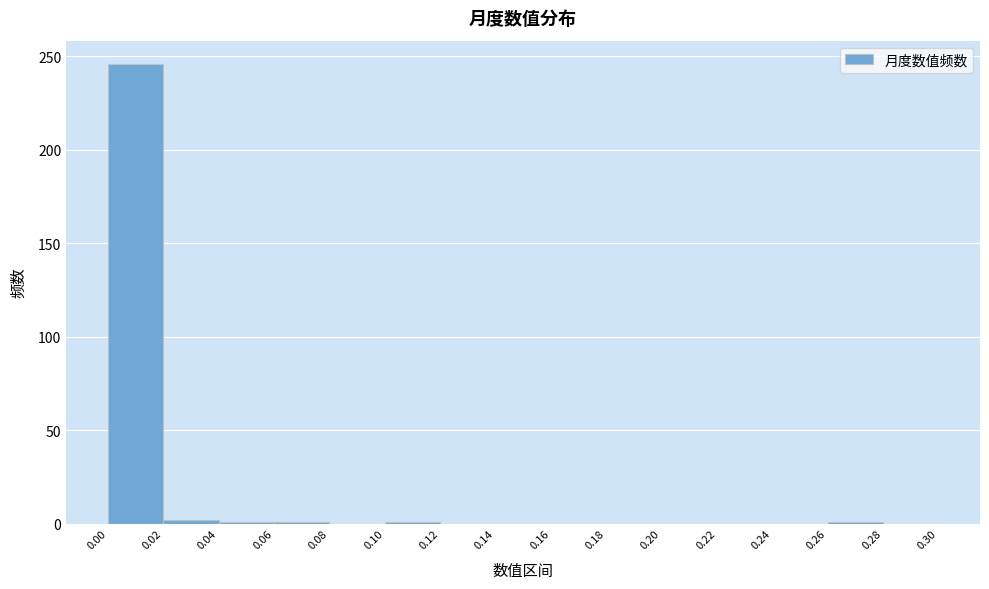

Reading left to right, transcribe this chart: for each bar, give the range it covers on the x-axis and its height. The values are not printed on the chart, so give them approximately, as read against the axis.

0.00 to 0.02: 245
0.02 to 0.04: under 5
0.04 to 0.06: under 5
0.06 to 0.08: under 5
0.08 to 0.10: 0
0.10 to 0.12: under 5
0.12 to 0.14: 0
0.14 to 0.16: 0
0.16 to 0.18: 0
0.18 to 0.20: 0
0.20 to 0.22: 0
0.22 to 0.24: 0
0.24 to 0.26: 0
0.26 to 0.28: under 5
0.28 to 0.30: 0